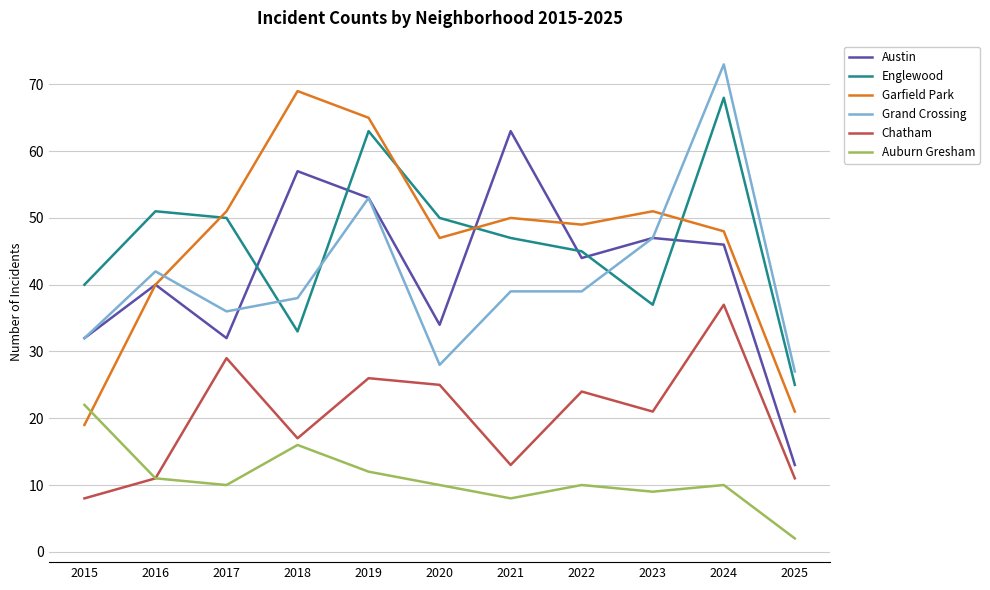

Does the chart display data point markers on the line(s)?

No